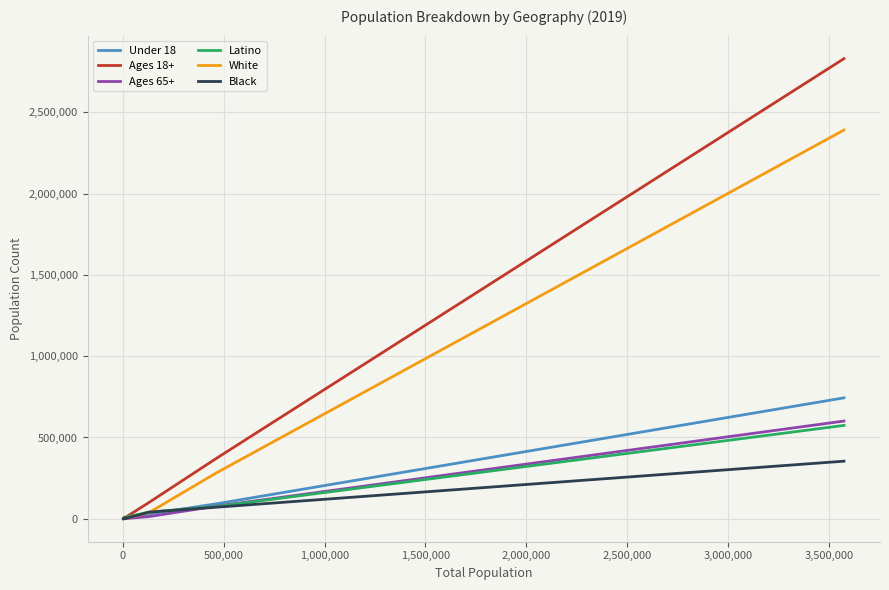

What is the maximum value shown in the chart?

2831241